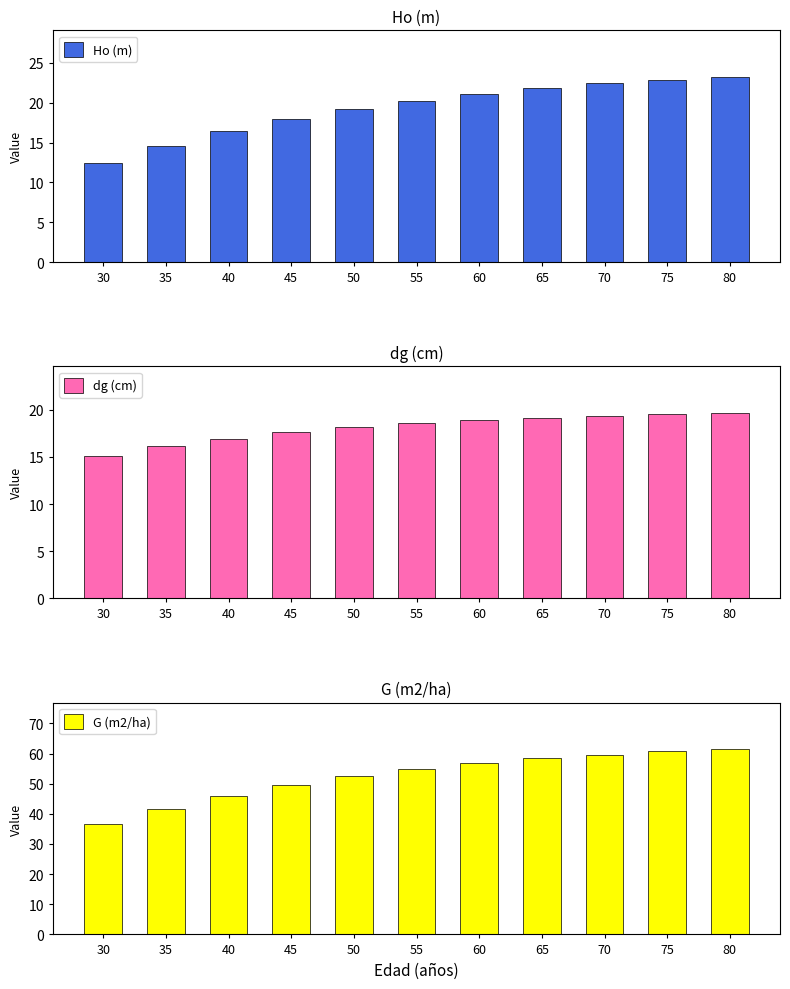

List the labels in order of Ho (m) value, largest first.

80, 75, 70, 65, 60, 55, 50, 45, 40, 35, 30